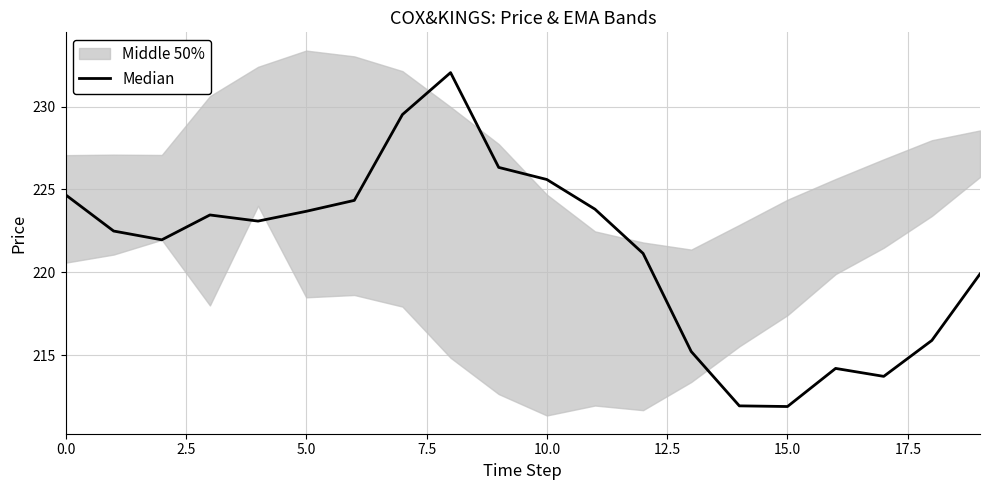

How many data points are less than 223?

10